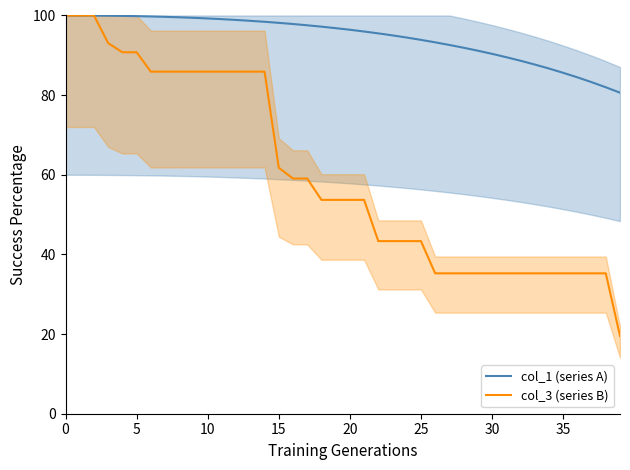

Does the chart display data point markers on the line(s)?

No